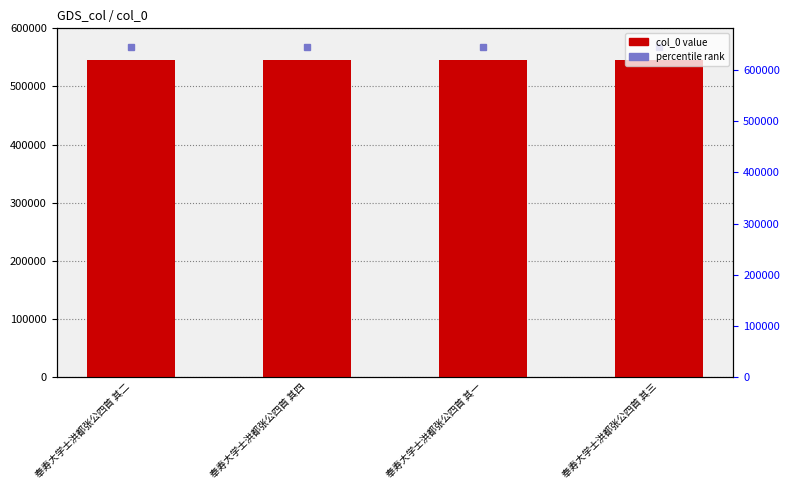

At which label does the data first exceed 545388?

奉寿大学士洪都张公四首 其四